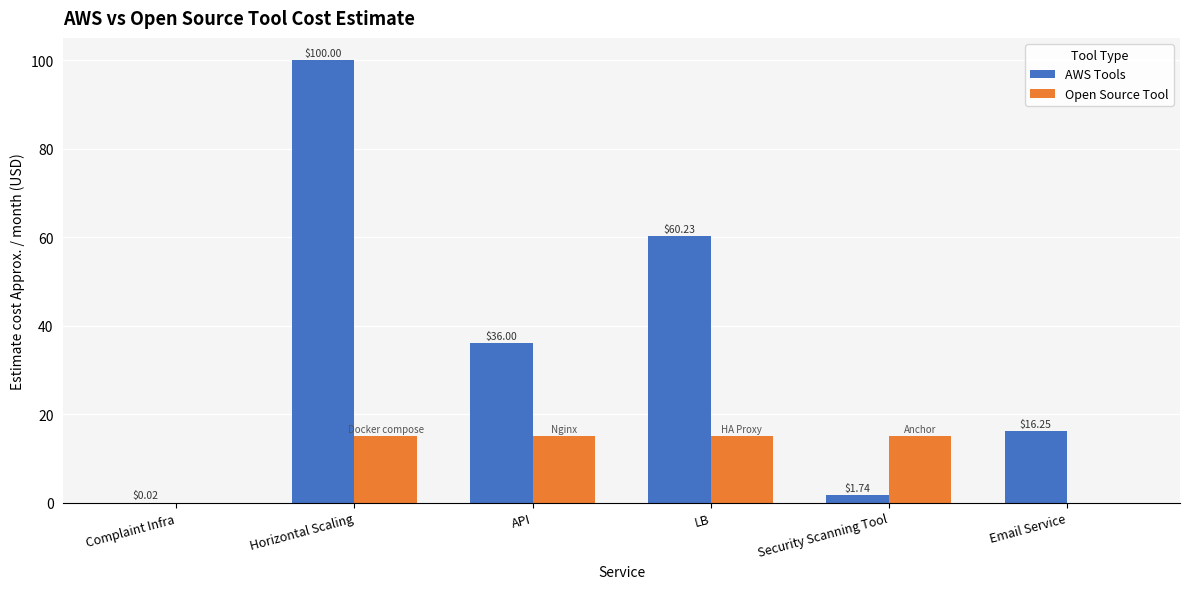

Between API and Security Scanning Tool, which series saw the biggest shift?

AWS Tools